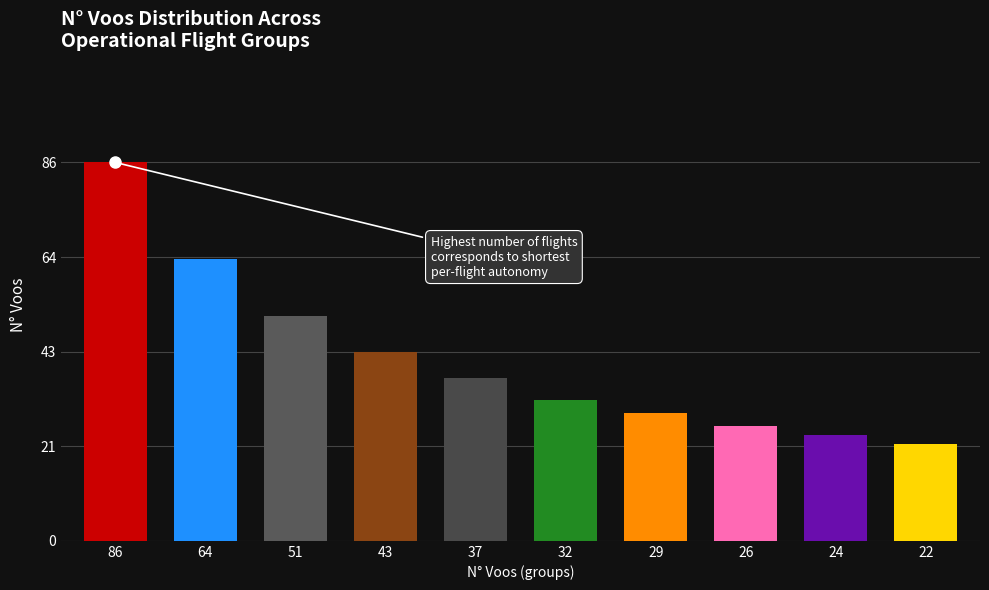

What is the sum of all values?

414